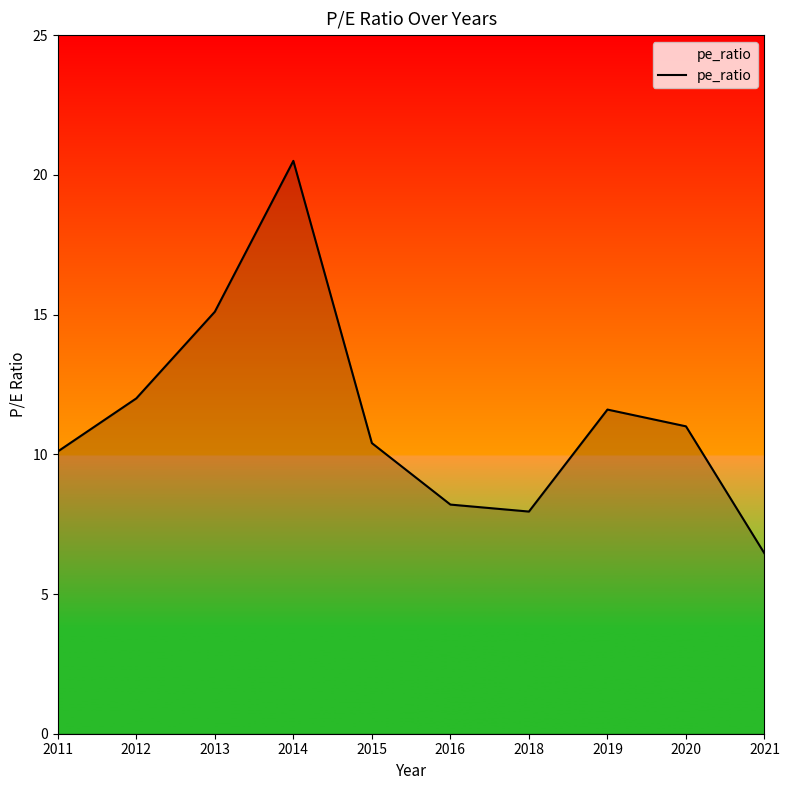

The chart shows a value of 8.2 at 2016. True or false?

True